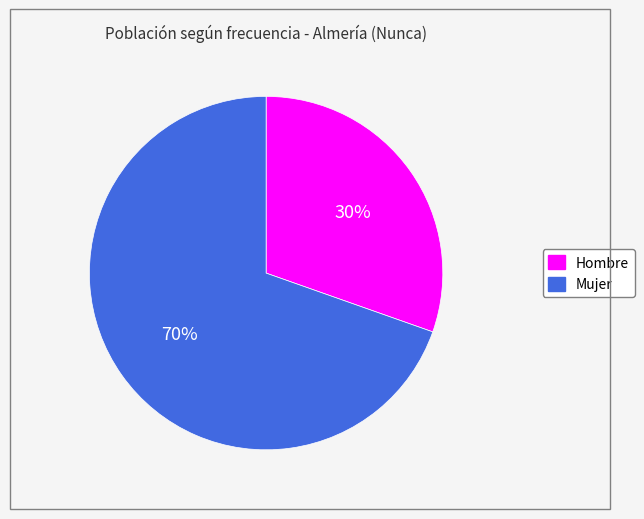

Is there a majority slice in this chart?

Yes